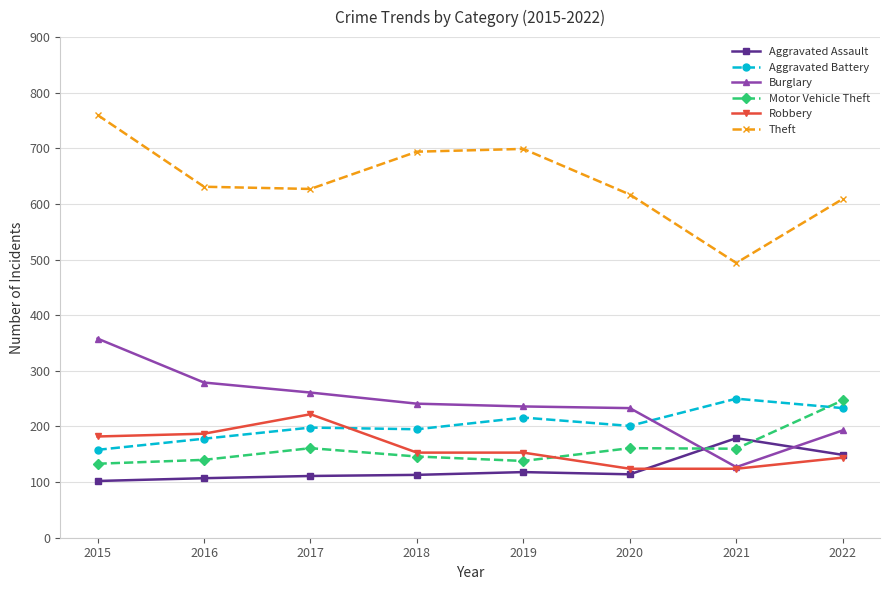

Which series has the widest spread of values?

Theft